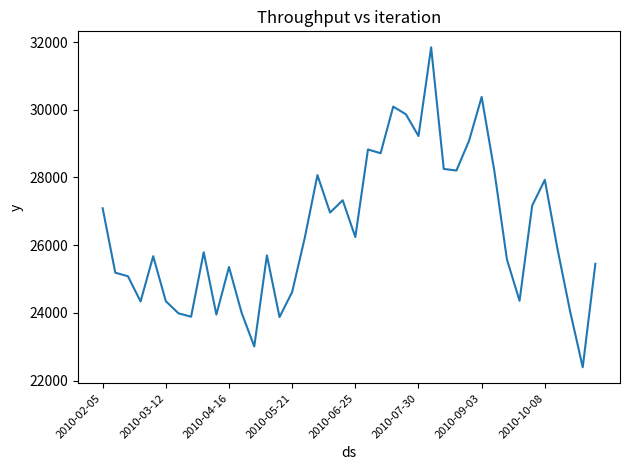

What is the difference between the maximum and minimum values?

9448.2